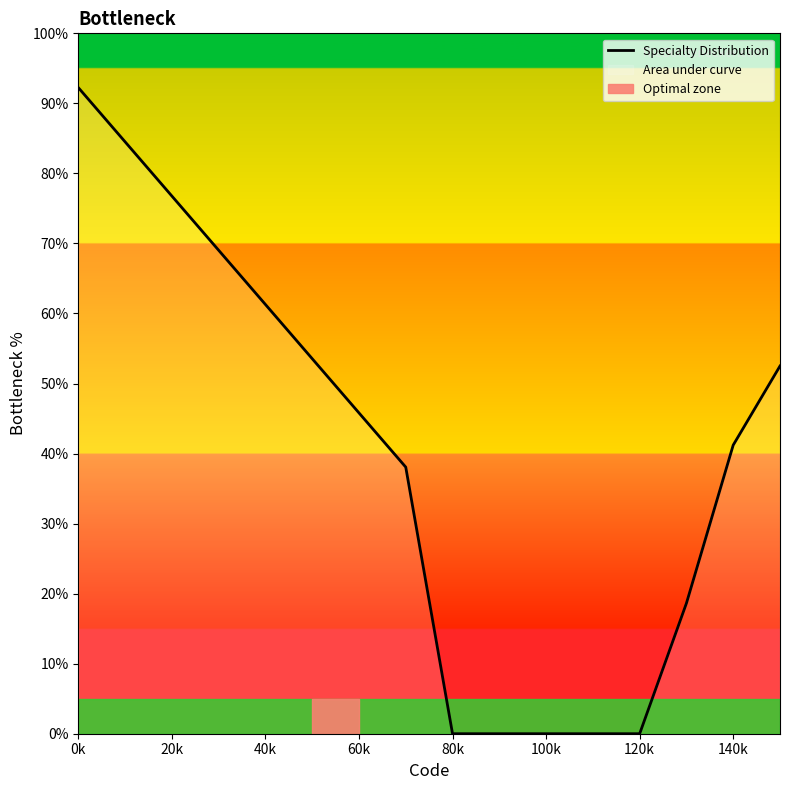

The Specialty Distribution series shows 127.8 at 0k. True or false?

False